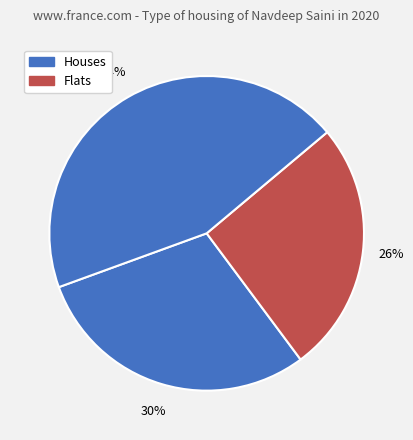

Is there any slice that represents more than half of the pie?

No